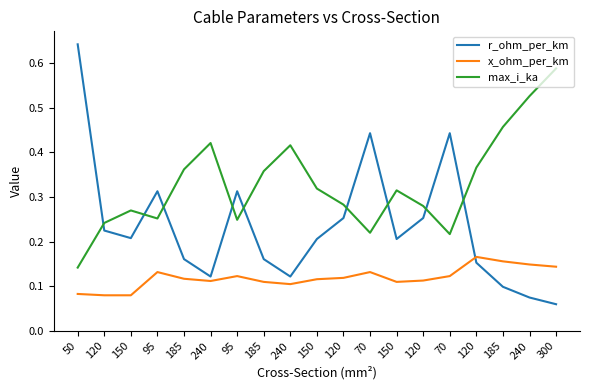

True or false: max_i_ka and x_ohm_per_km intersect in this chart.

False